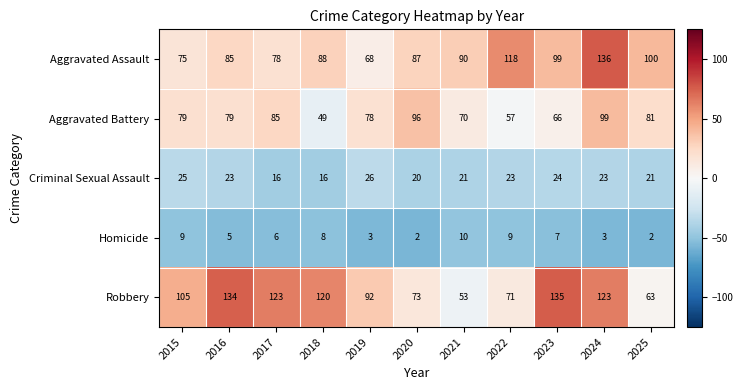

Between 2017 and 2024, which series saw the biggest shift?

Aggravated Assault